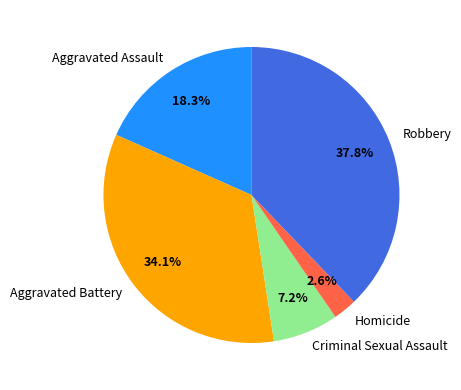

Combined, do Aggravated Battery and Criminal Sexual Assault account for over 50%?

No